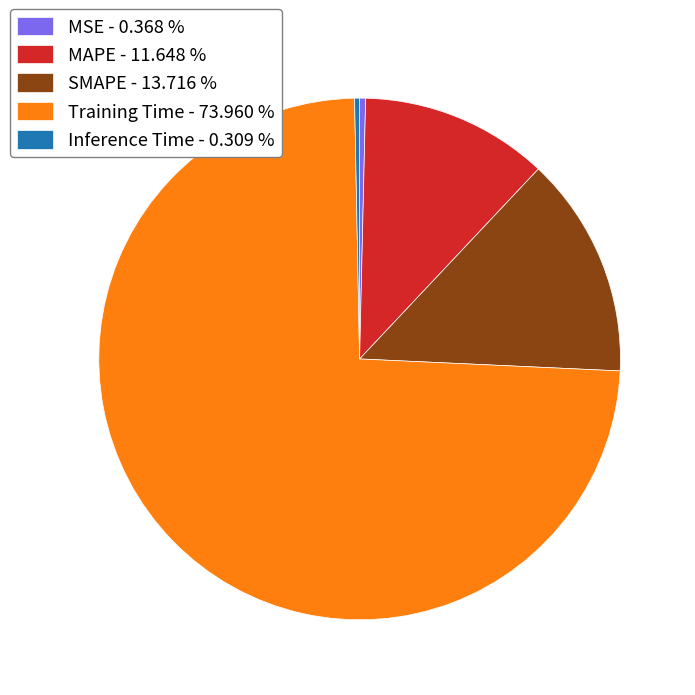

Which has a higher value, SMAPE - 13.716 % or MSE - 0.368 %?

SMAPE - 13.716 %